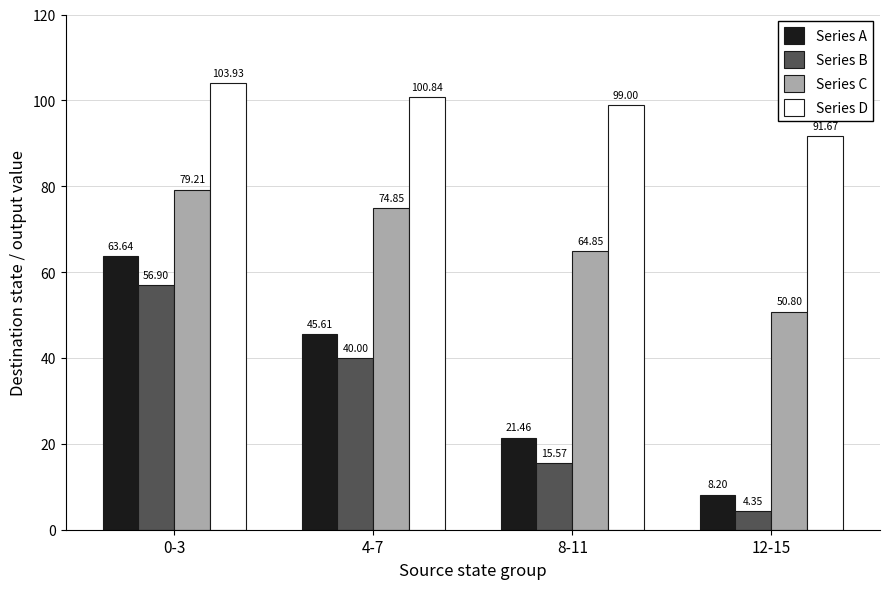

What is the difference between the highest and lowest values at 0-3?

47.0